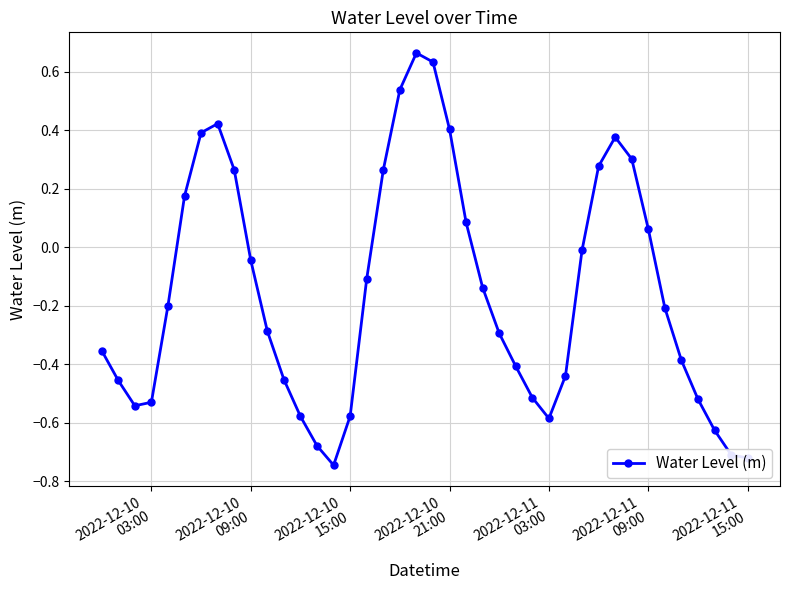

What is the sum of all values?

-6.2